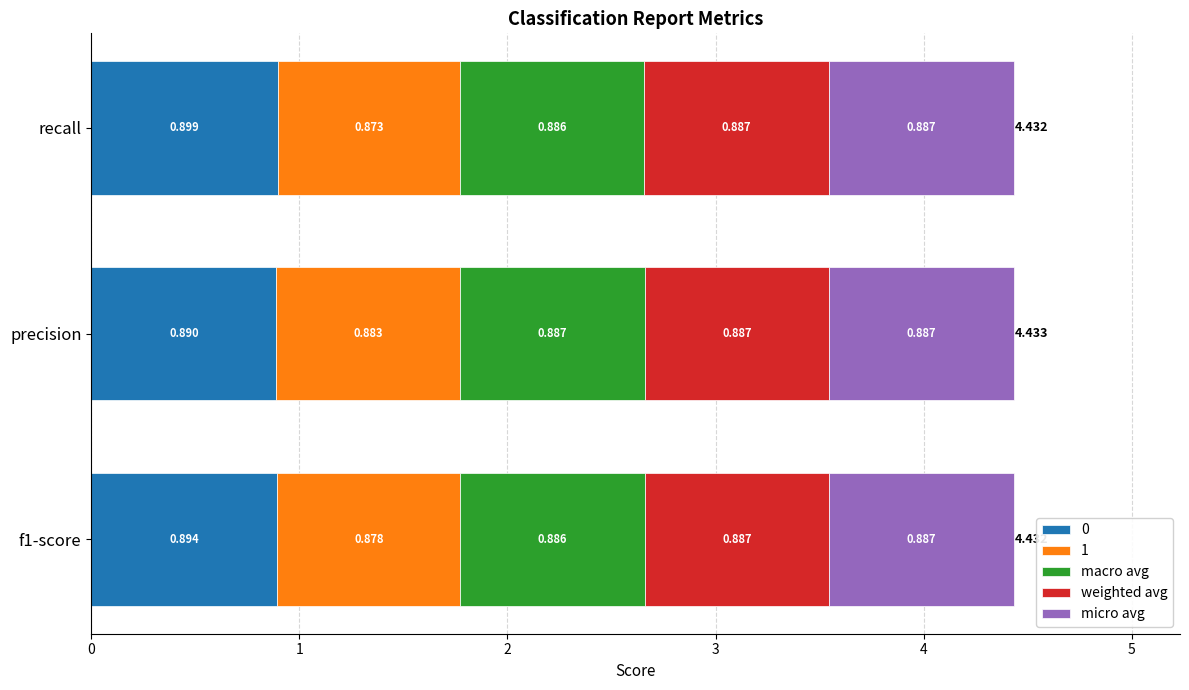

At which label does 0 reach its peak?

recall